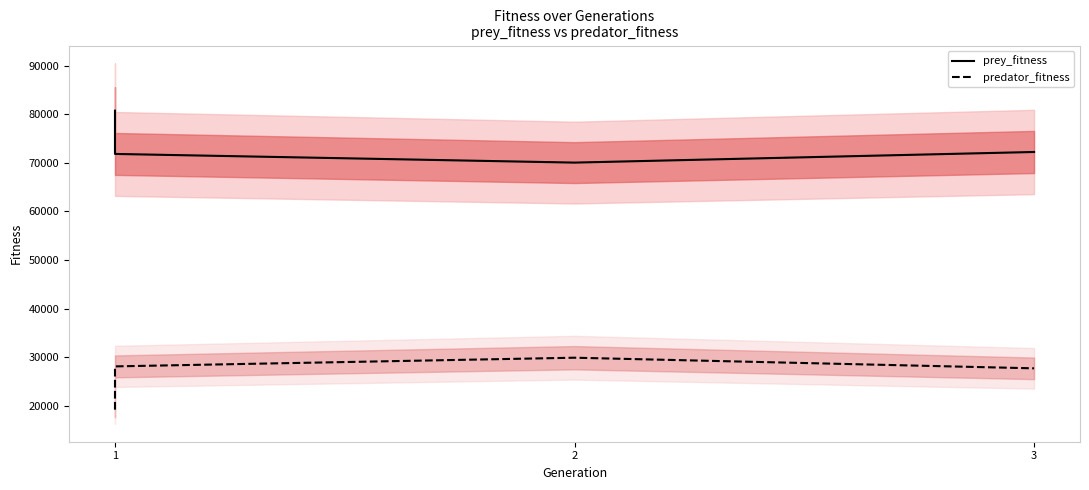

What is the minimum value shown in the chart?

19281